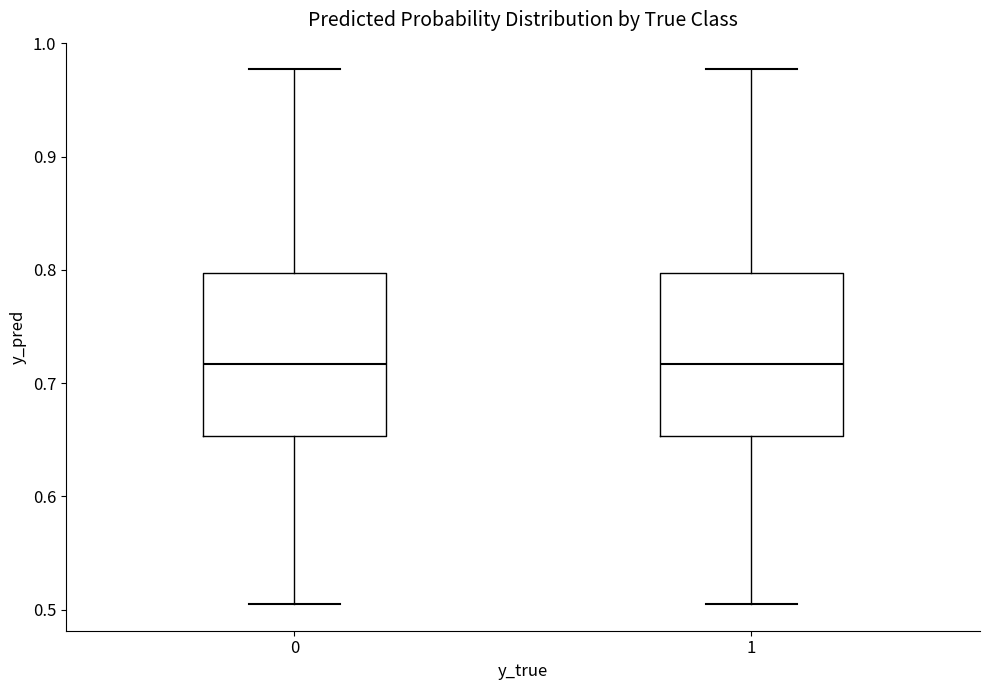

Where does the lower whisker of the box at x = 1 end on the y-axis? The values are not printed on the chart, so give them approximately, as read against the axis.

0.51